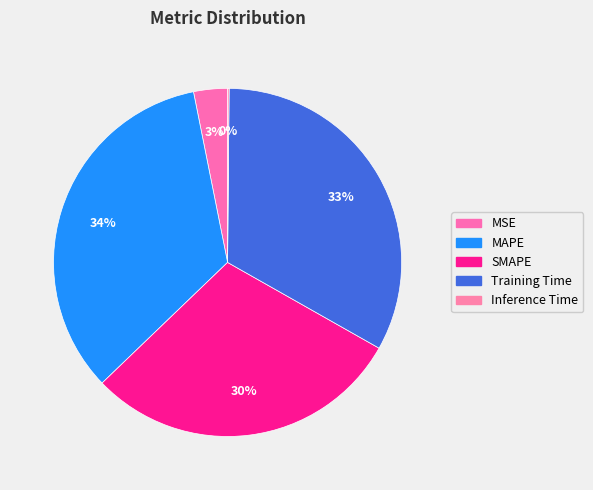

To the nearest percent, what is the difference between the largest and smallest slice percentages?

34%